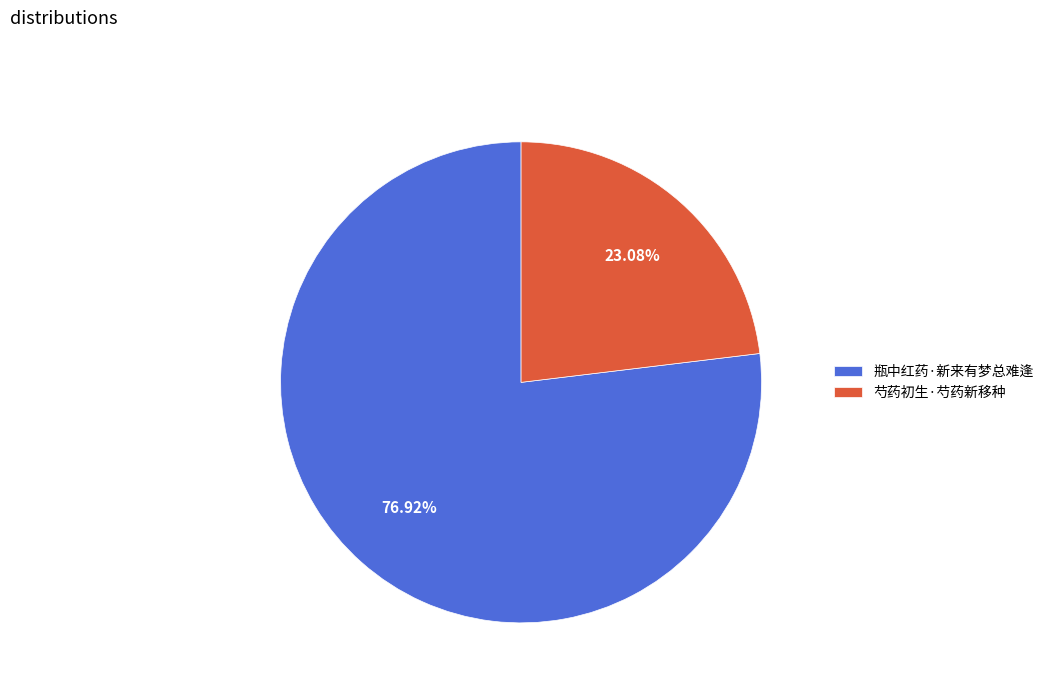

What is the ratio of the value at 芍药初生·芍药新移种 to the value at 瓶中红药·新来有梦总难逢?

0.3